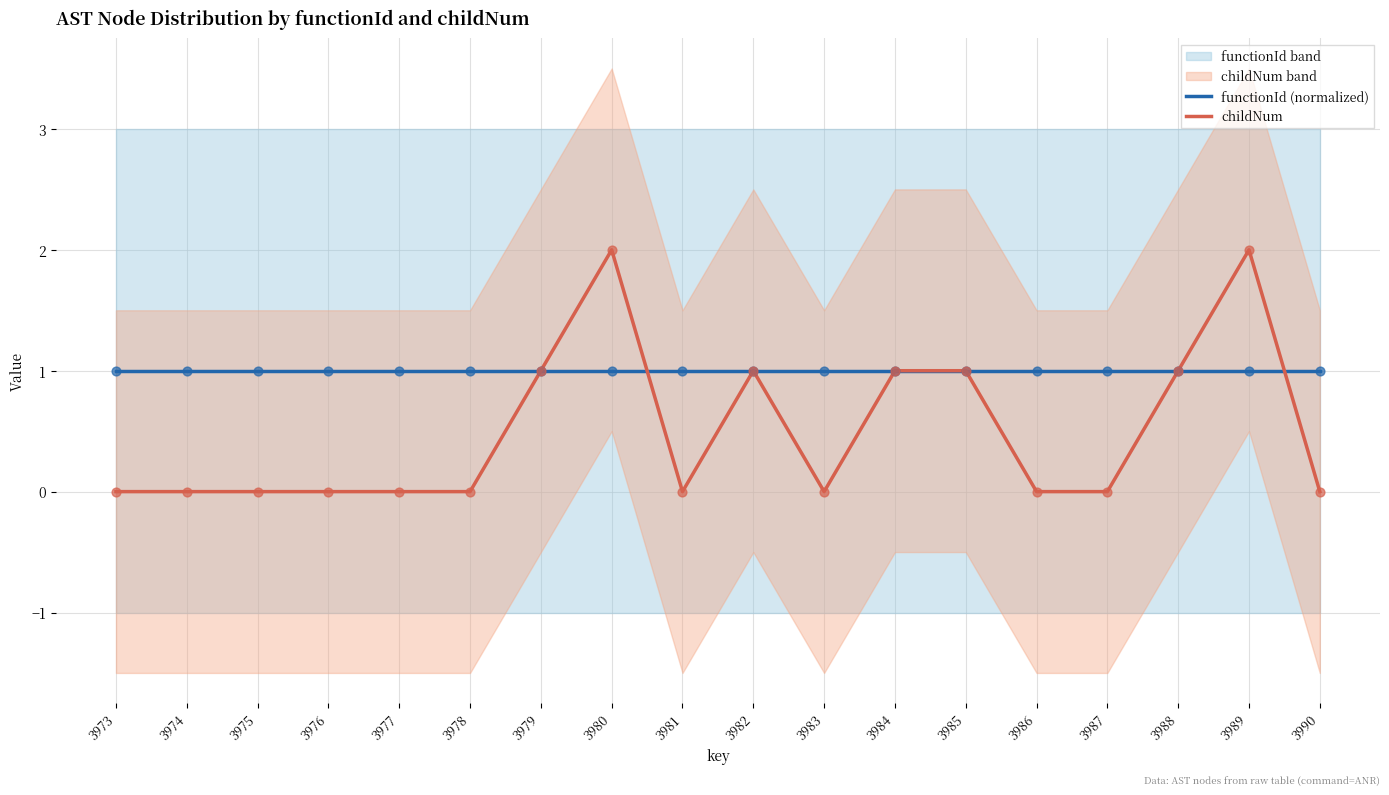

Which series reaches the maximum Y coordinate?

childNum